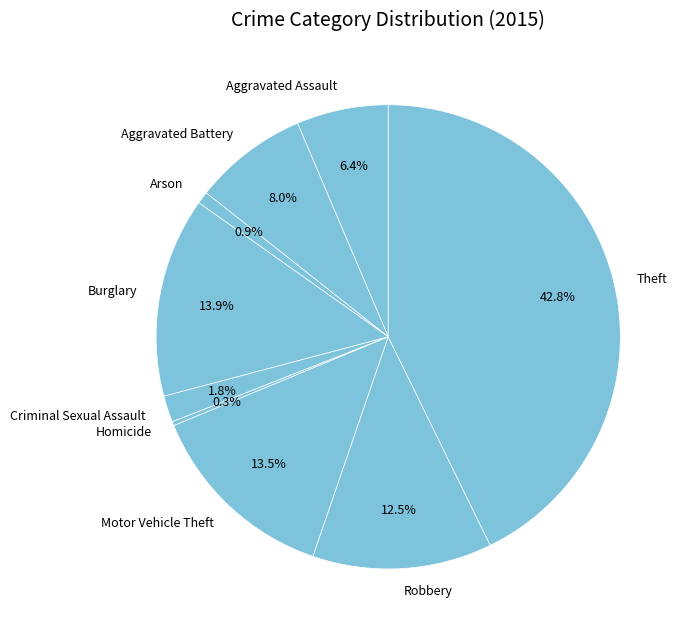

Count the number of slices in the pie.

9